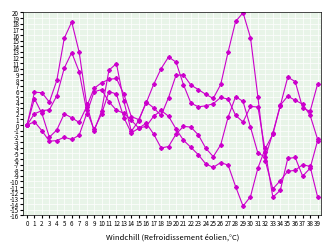

How many lines are shown in the chart?

4